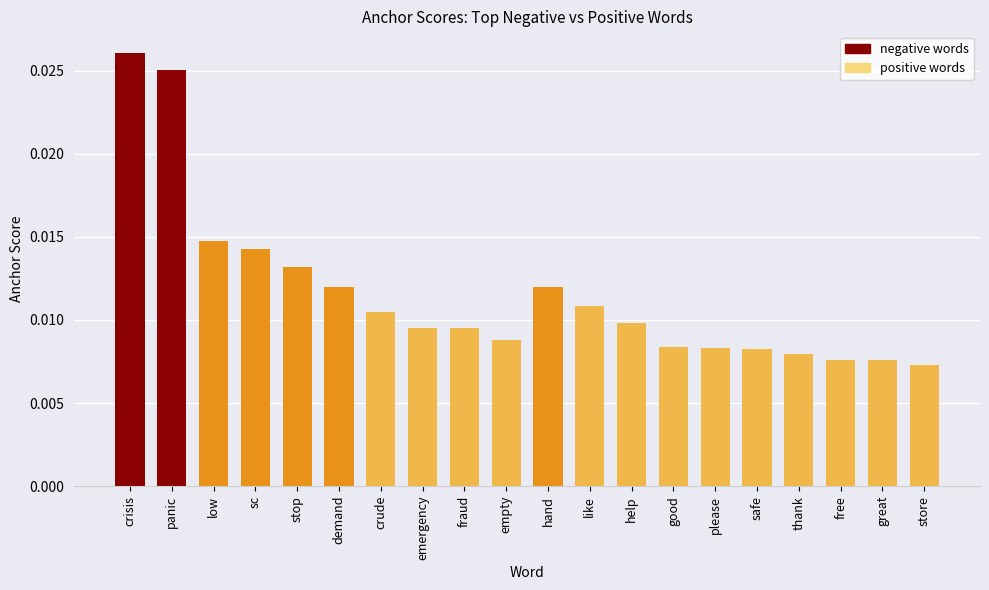

At which category does the chart reach its peak across all series?

crisis